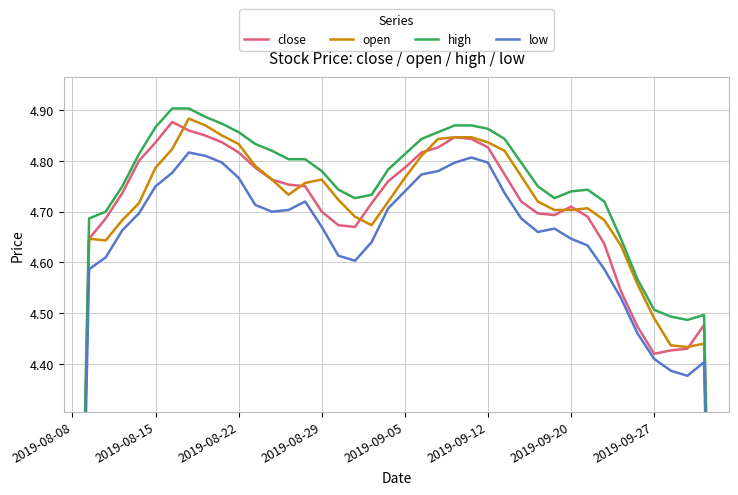

What are all the series names shown in the legend?

close, open, high, low